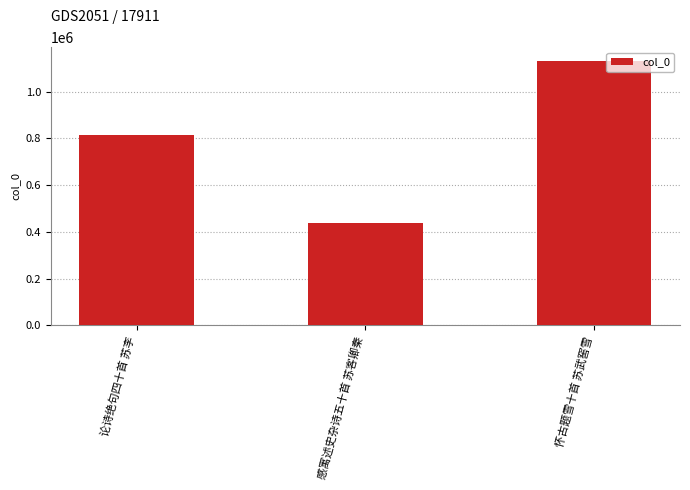

What is the label of the 2nd bar from the left?

感寓述史杂诗五十首 苏客卿秦